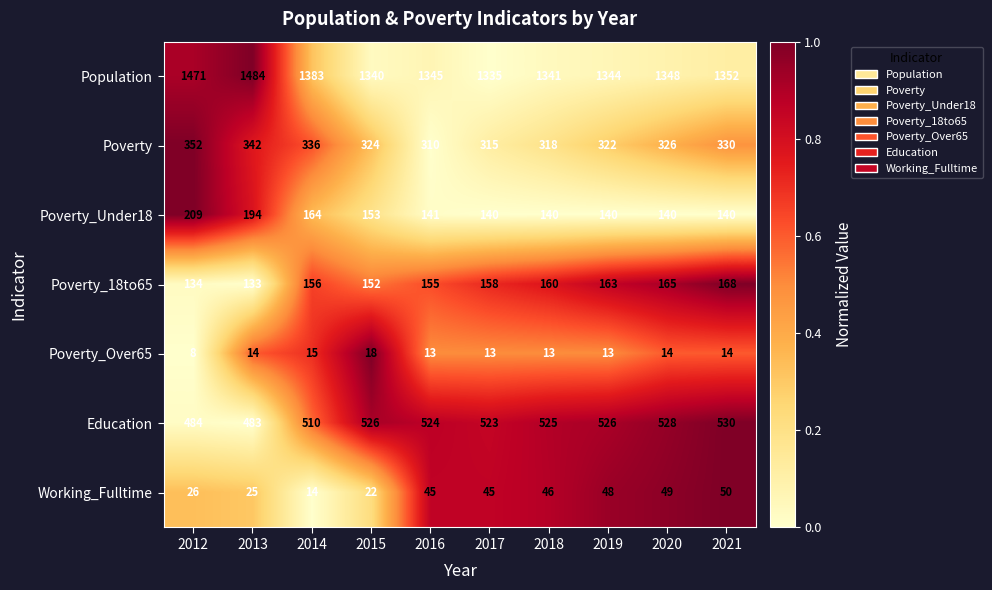

What is the smallest value displayed?

8